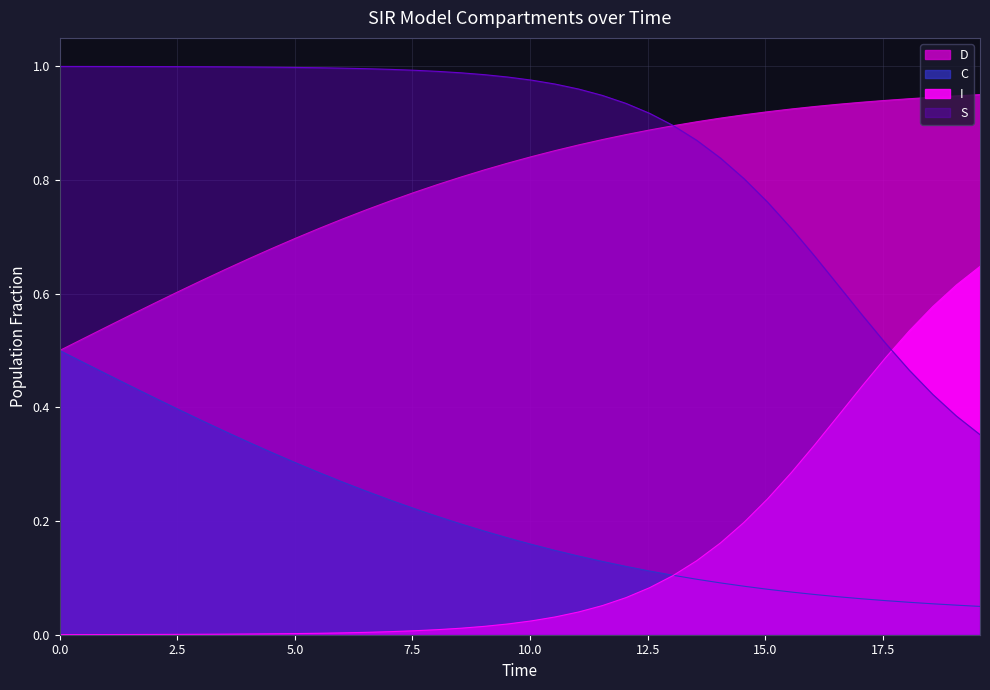

Is it true that I equals 0.7 at 16.05351170568562?

True